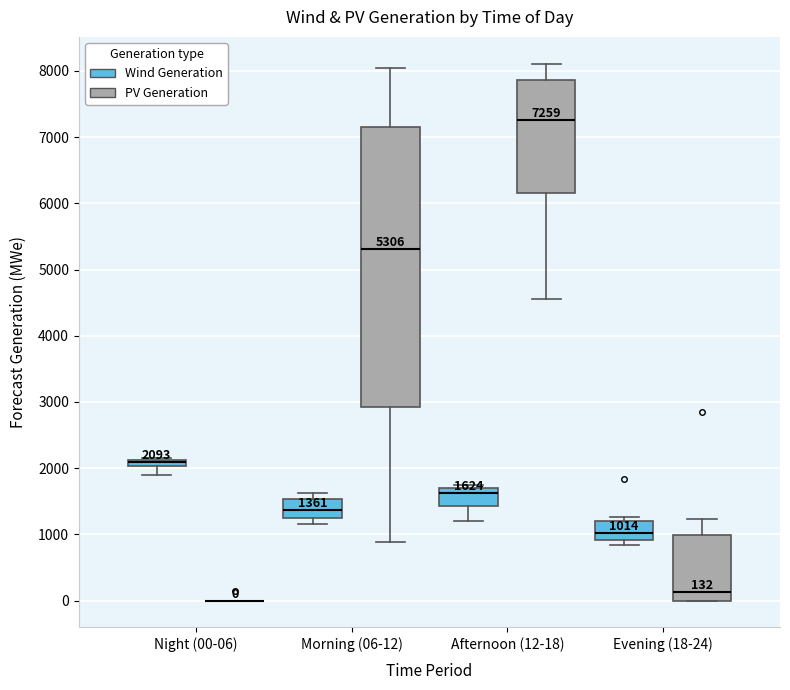

Which box is the tallest, from its lower edge to its upper edge?

Morning (06-12) (PV Generation)